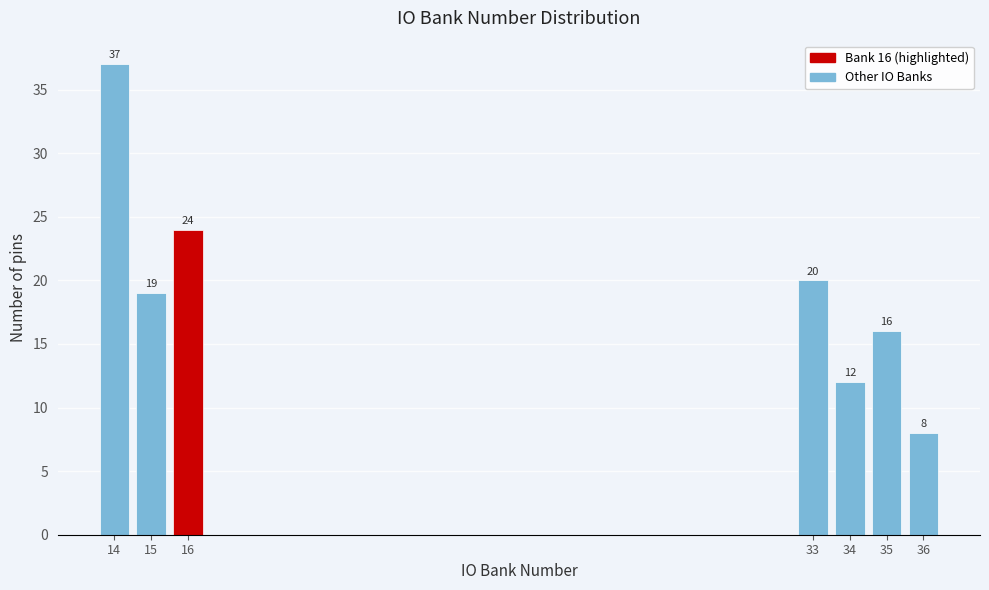

Reading left to right, transcribe all the data shown in this chart.

14=37	15=19	16=24	33=20	34=12	35=16	36=8